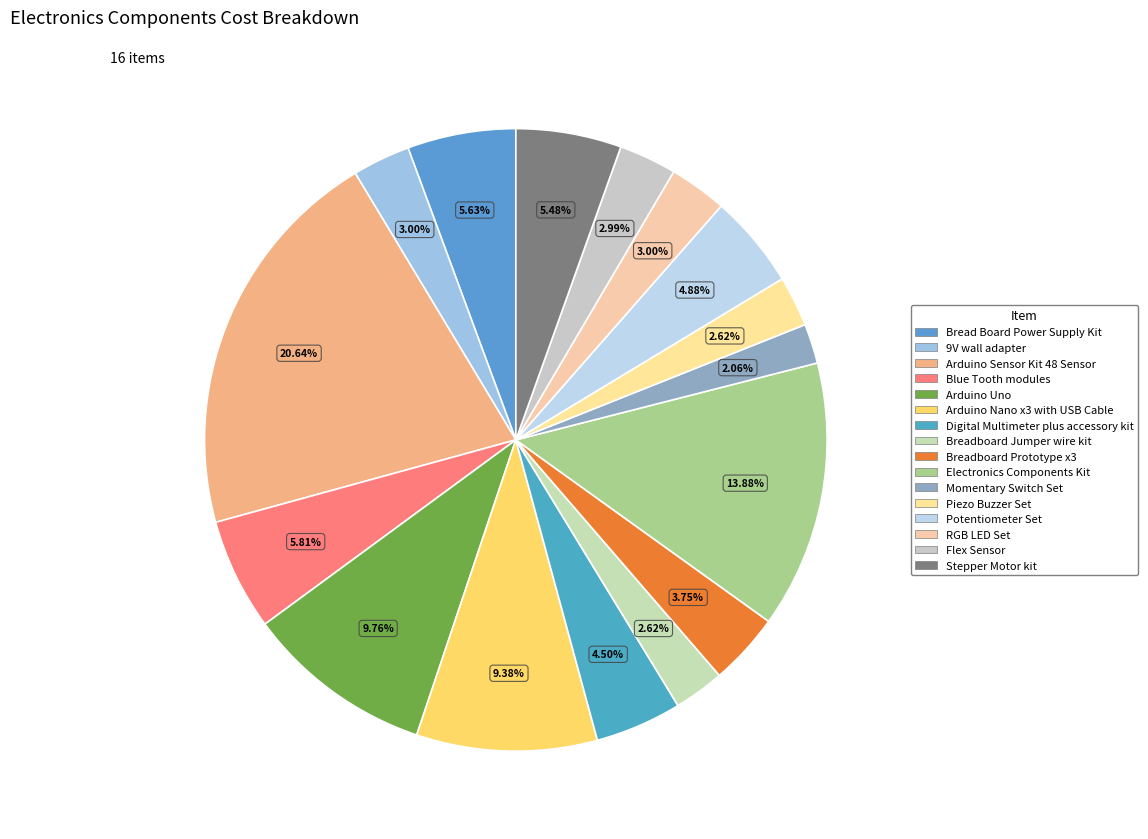

Does Arduino Nano x3 with USB Cable represent more than half of the total?

No